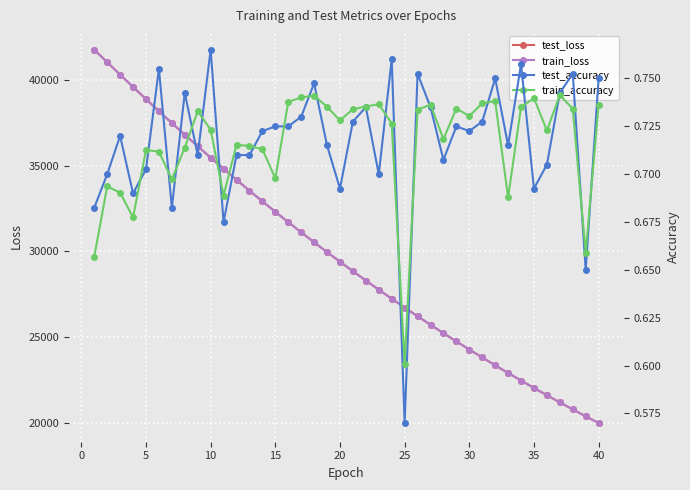

What is the lowest value of the train_loss series?

19991.3